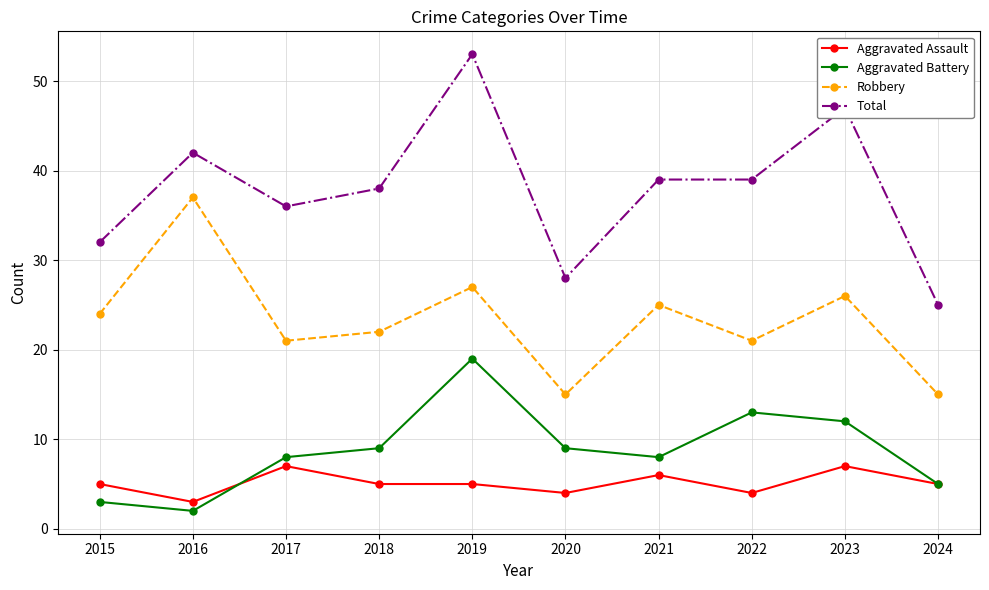

True or false: Total and Robbery intersect in this chart.

False